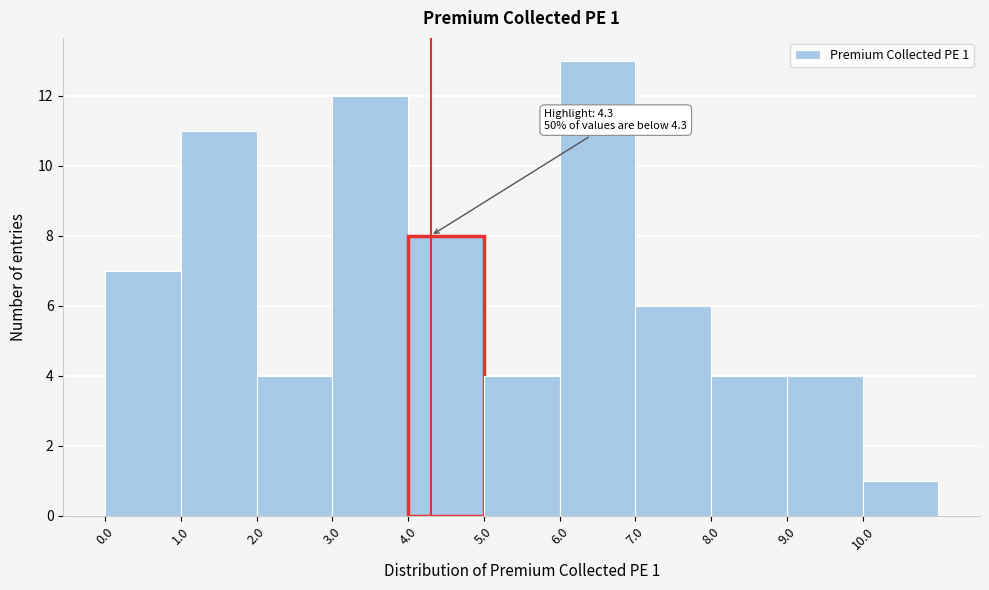

Over which range of the x-axis is the bar tallest?

6 to 7